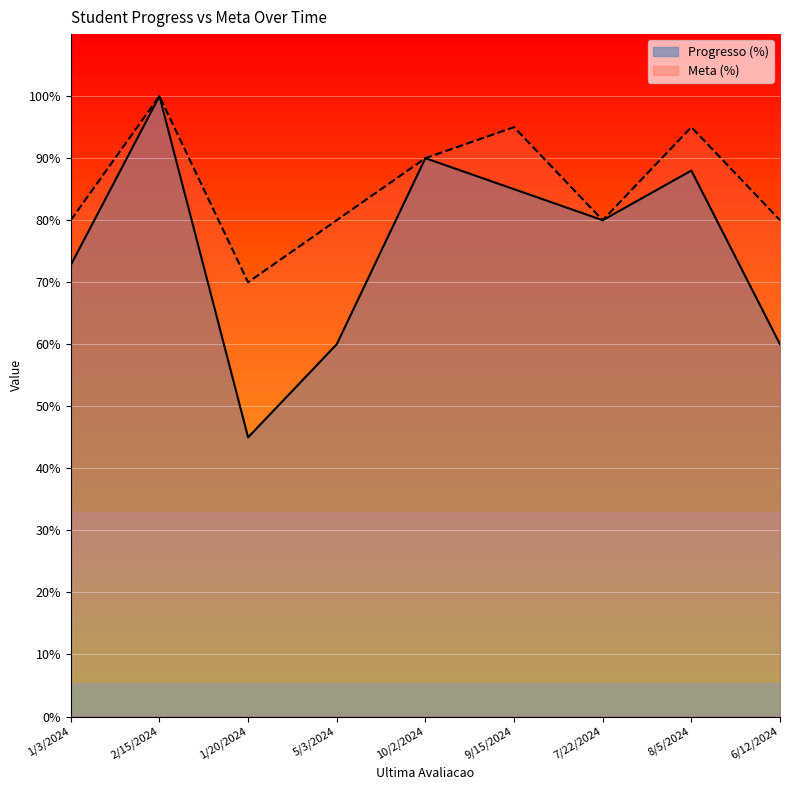

At 6/12/2024, list the series in order from largest to smallest.

Meta (%), Progresso (%)